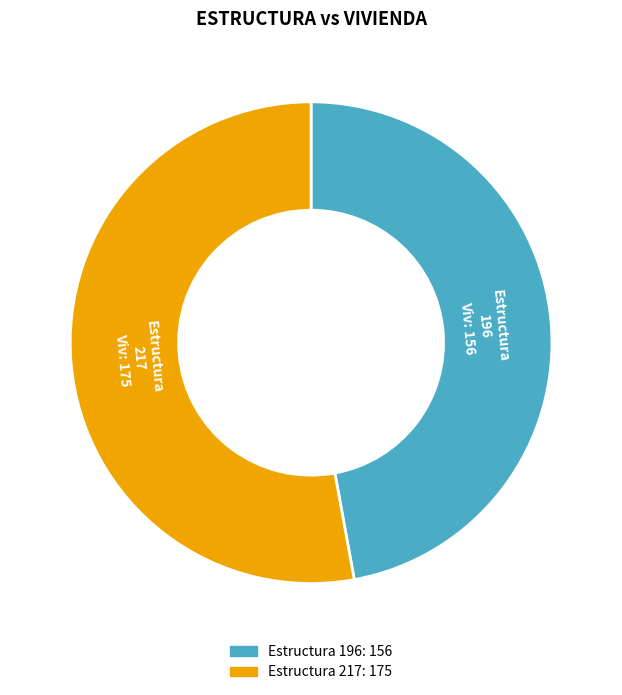

Is there any slice that represents more than half of the pie?

Yes